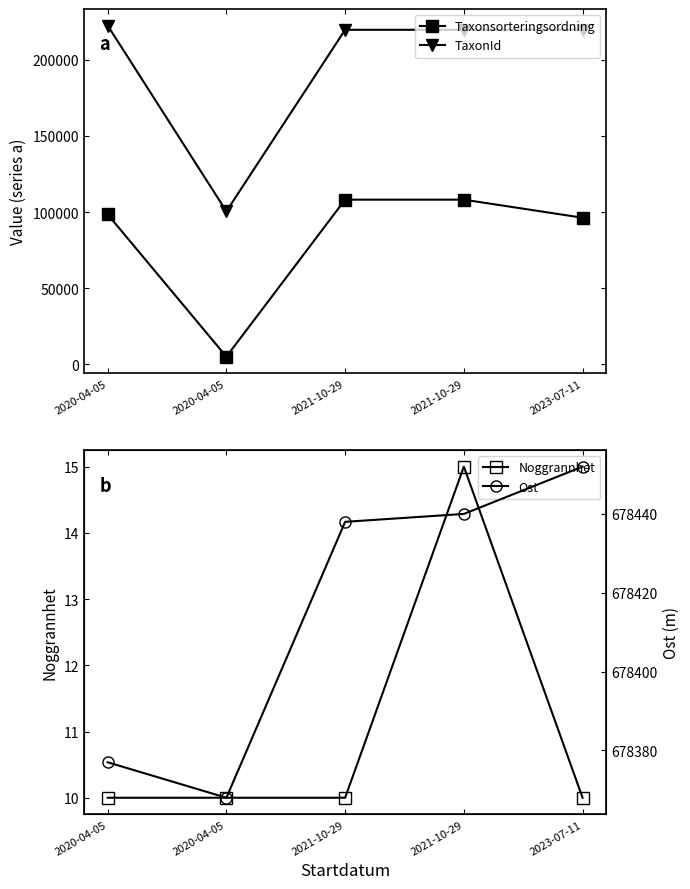

Which category has the lowest value in the Ost series?

2020-04-05